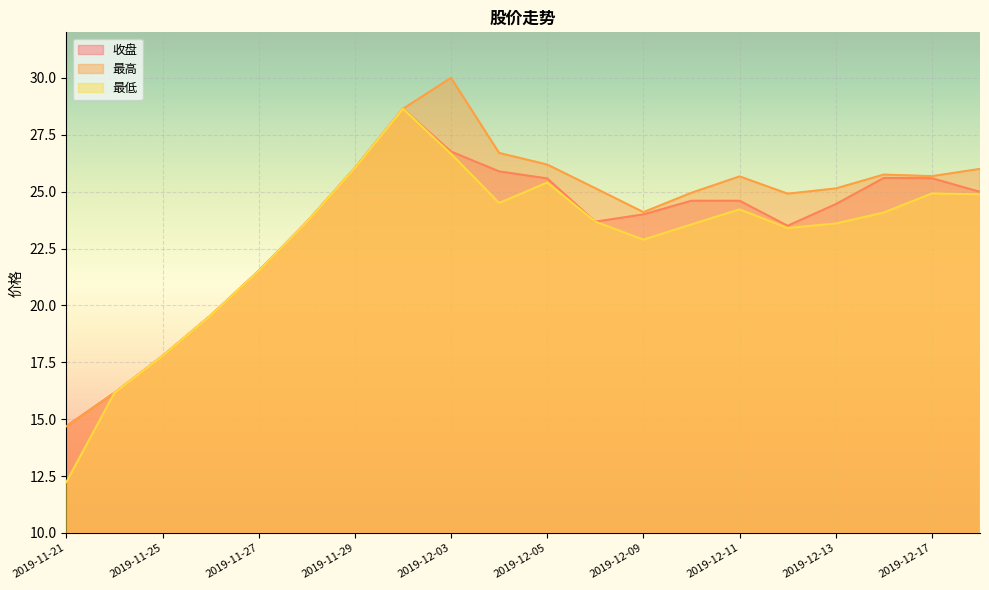

Reading left to right, extract all data points from this chart.

收盘: 2019-11-21=14.7	2019-11-22=16.2	2019-11-25=17.8	2019-11-26=19.6	2019-11-27=21.5	2019-11-28=23.7	2019-11-29=26.0	2019-12-02=28.6	2019-12-03=26.8	2019-12-04=25.9	2019-12-05=25.6	2019-12-06=23.7	2019-12-09=24.0	2019-12-10=24.6	2019-12-11=24.6	2019-12-12=23.5	2019-12-13=24.4	2019-12-16=25.6	2019-12-17=25.6	2019-12-18=25.0
最高: 2019-11-21=14.7	2019-11-22=16.2	2019-11-25=17.8	2019-11-26=19.6	2019-11-27=21.5	2019-11-28=23.7	2019-11-29=26.0	2019-12-02=28.6	2019-12-03=30.0	2019-12-04=26.7	2019-12-05=26.2	2019-12-06=25.1	2019-12-09=24.1	2019-12-10=24.9	2019-12-11=25.7	2019-12-12=24.9	2019-12-13=25.1	2019-12-16=25.8	2019-12-17=25.7	2019-12-18=26.0
最低: 2019-11-21=12.2	2019-11-22=16.2	2019-11-25=17.8	2019-11-26=19.6	2019-11-27=21.5	2019-11-28=23.7	2019-11-29=26.0	2019-12-02=28.6	2019-12-03=26.7	2019-12-04=24.5	2019-12-05=25.4	2019-12-06=23.7	2019-12-09=22.9	2019-12-10=23.6	2019-12-11=24.2	2019-12-12=23.4	2019-12-13=23.6	2019-12-16=24.1	2019-12-17=24.9	2019-12-18=24.9